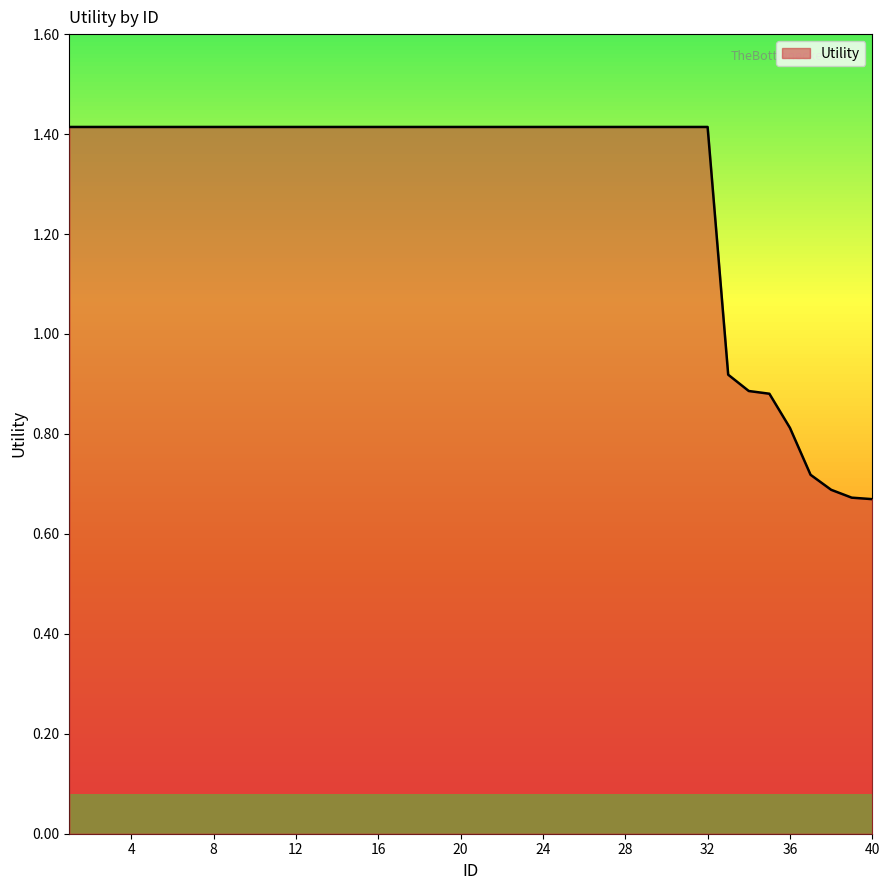

What is the maximum value shown in the chart?

1.4